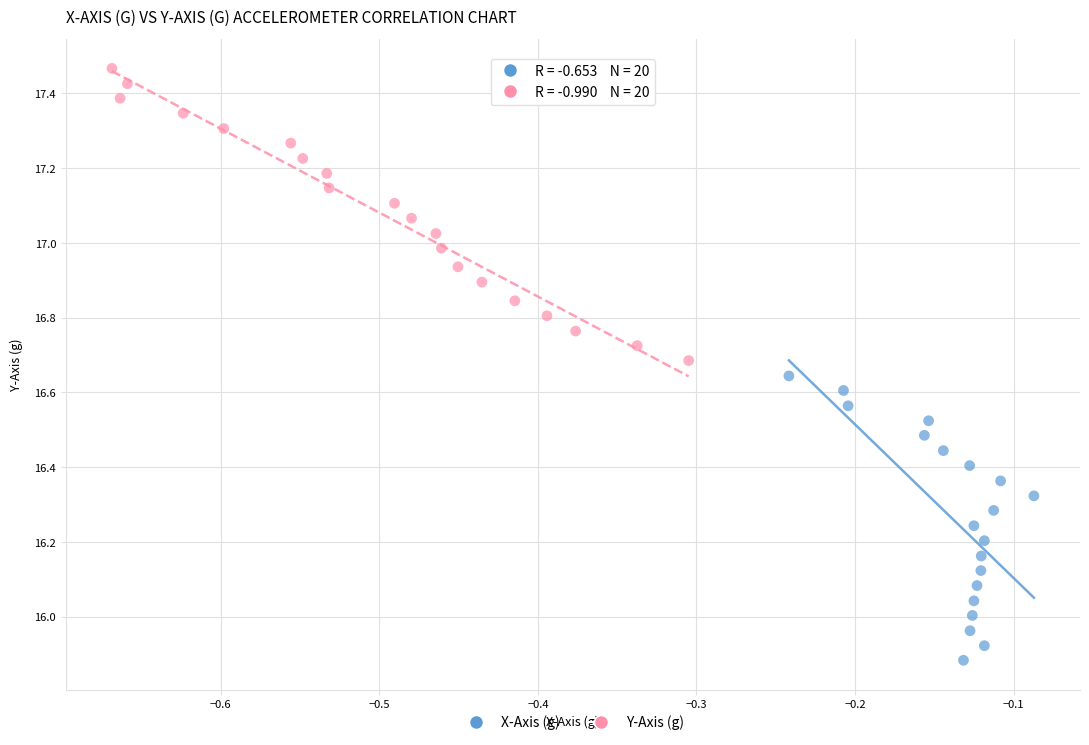

Which series has the widest spread of Y values?

Y-Axis (g)